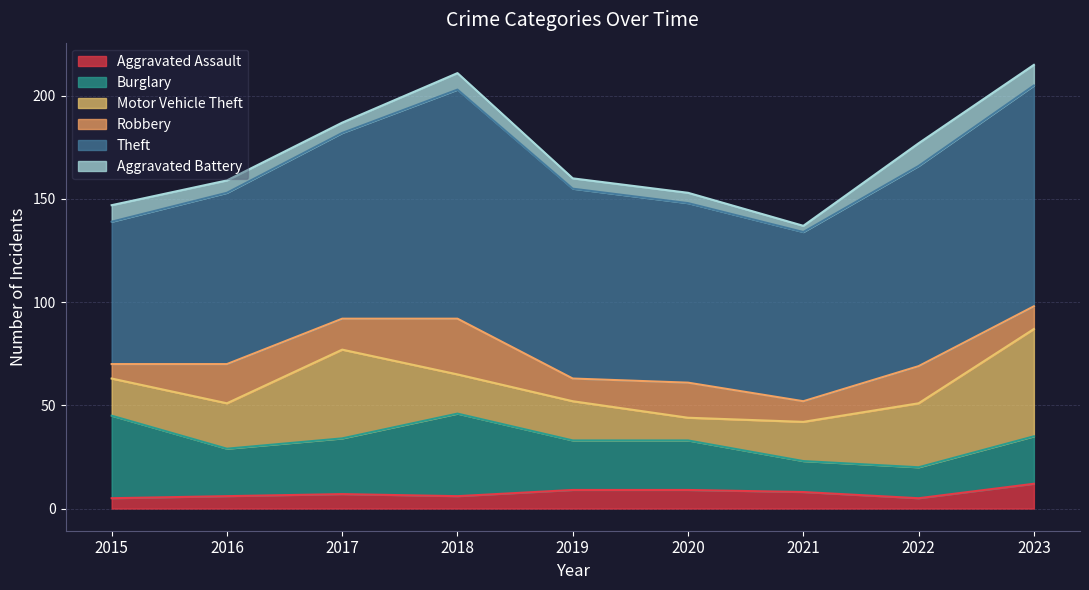

Does the chart have visible grid lines?

Yes